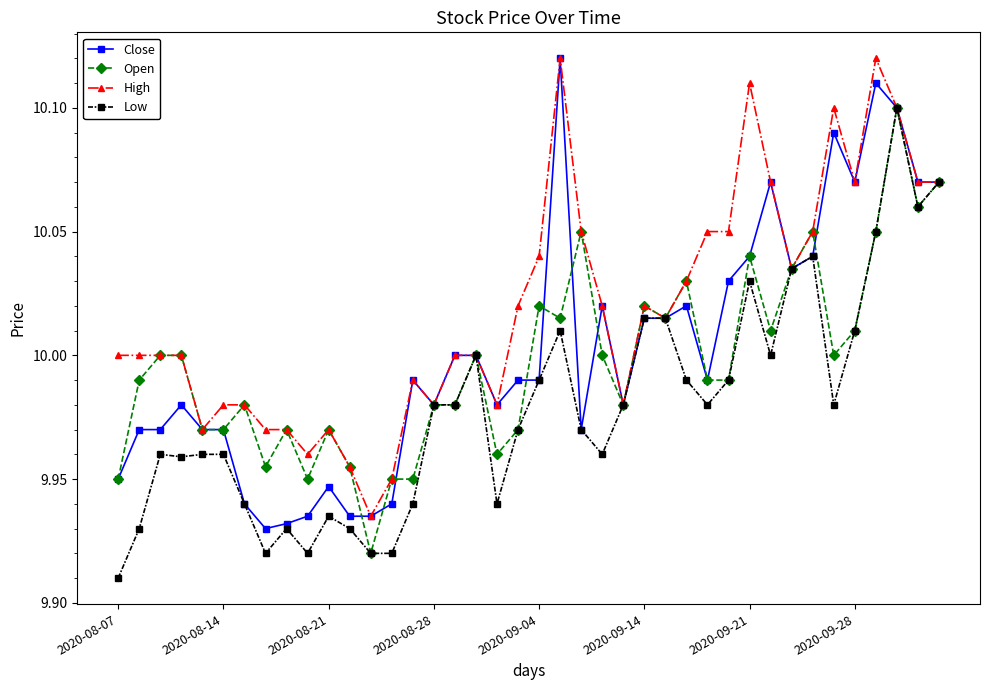

Which series has the largest total across all categories?

High